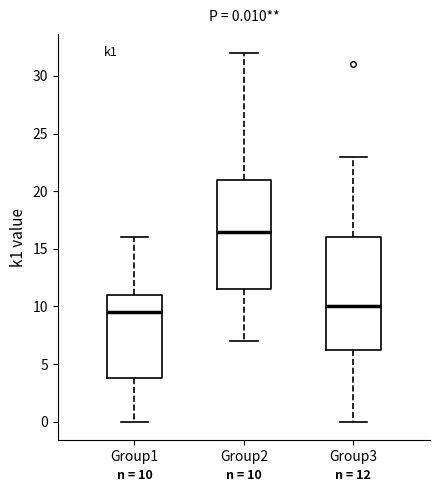

Which box's median line is the highest?

Group2